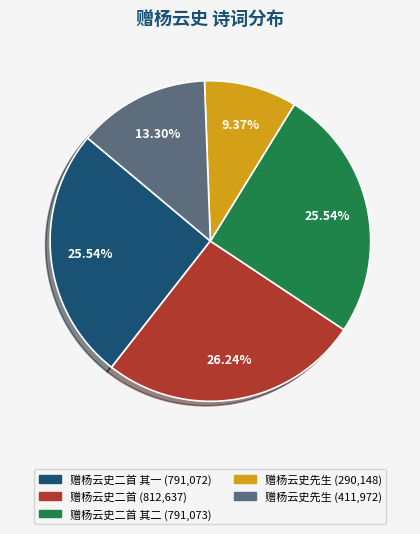

Is there a majority slice in this chart?

No